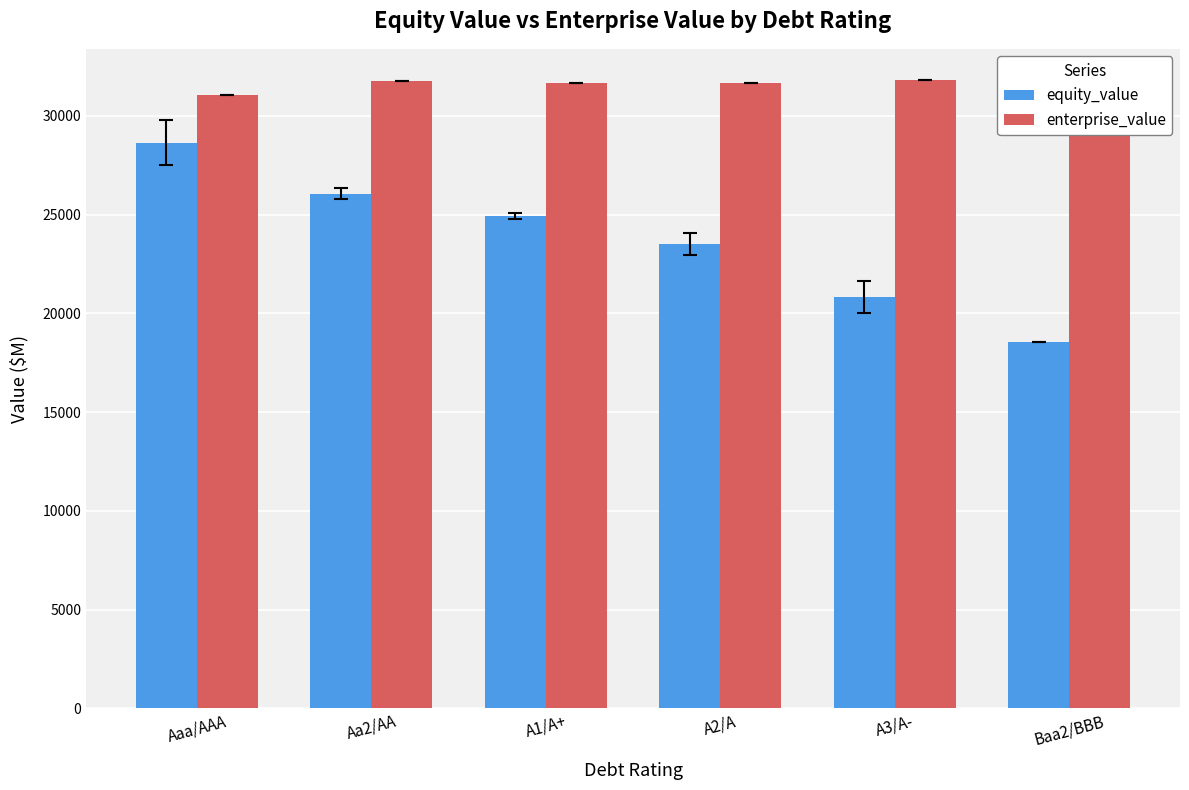

How many data points in equity_value are less than 24932?

3